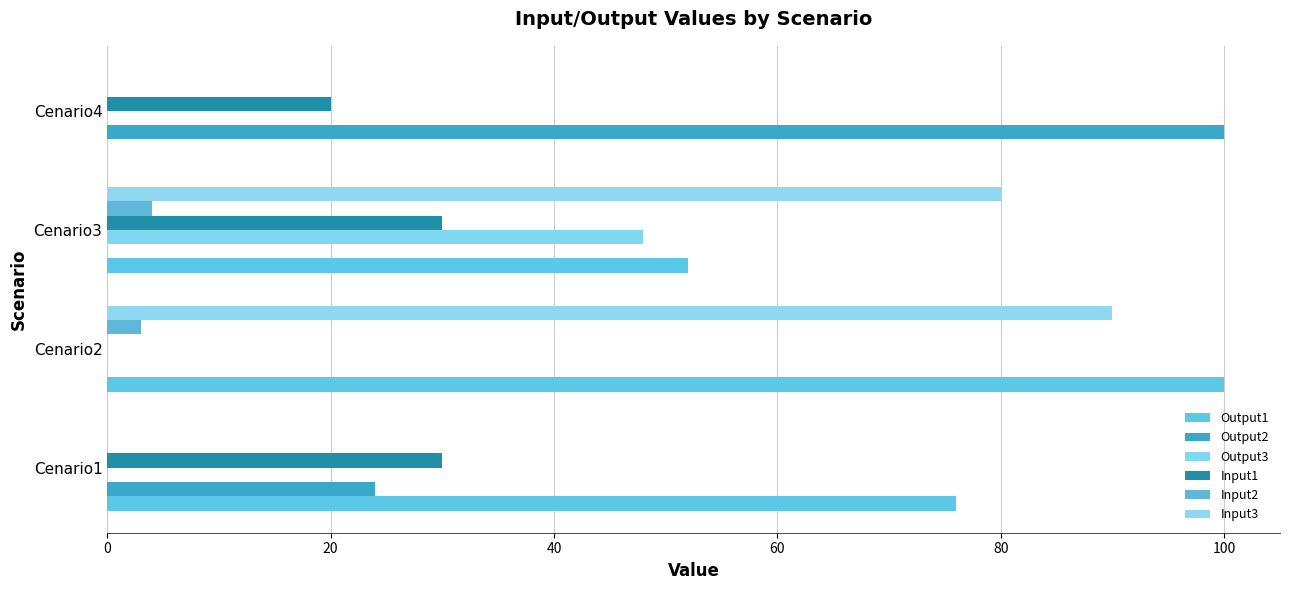

Reading left to right, transcribe all the data shown in this chart.

Output1: 76	100	52	0
Output2: 24	0	0	100
Output3: 0	0	48	0
Input1: 30	0	30	20
Input2: 0	3	4	0
Input3: 0	90	80	0